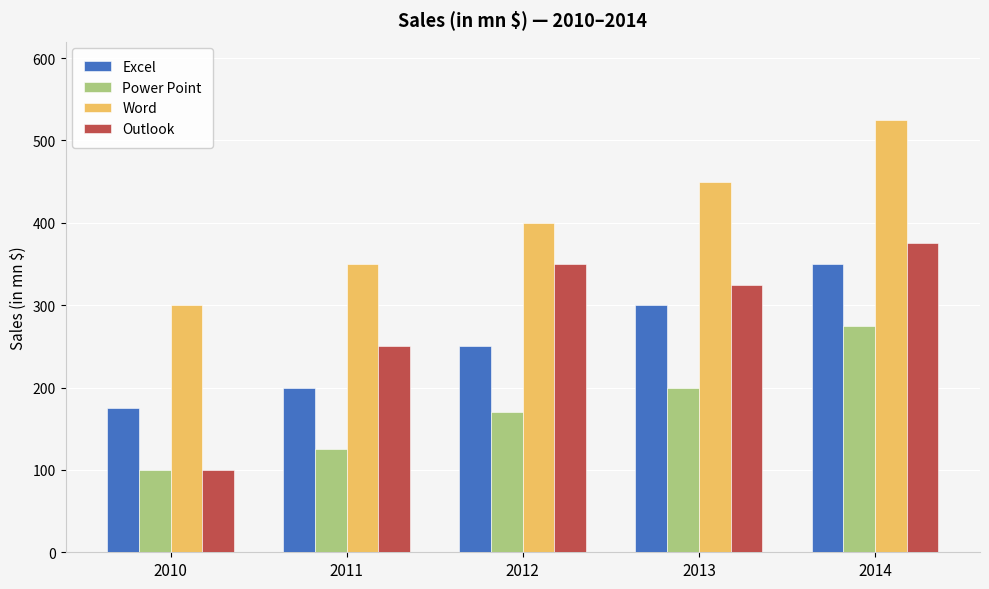

True or false: Excel has a value of 534 at 2014.

False